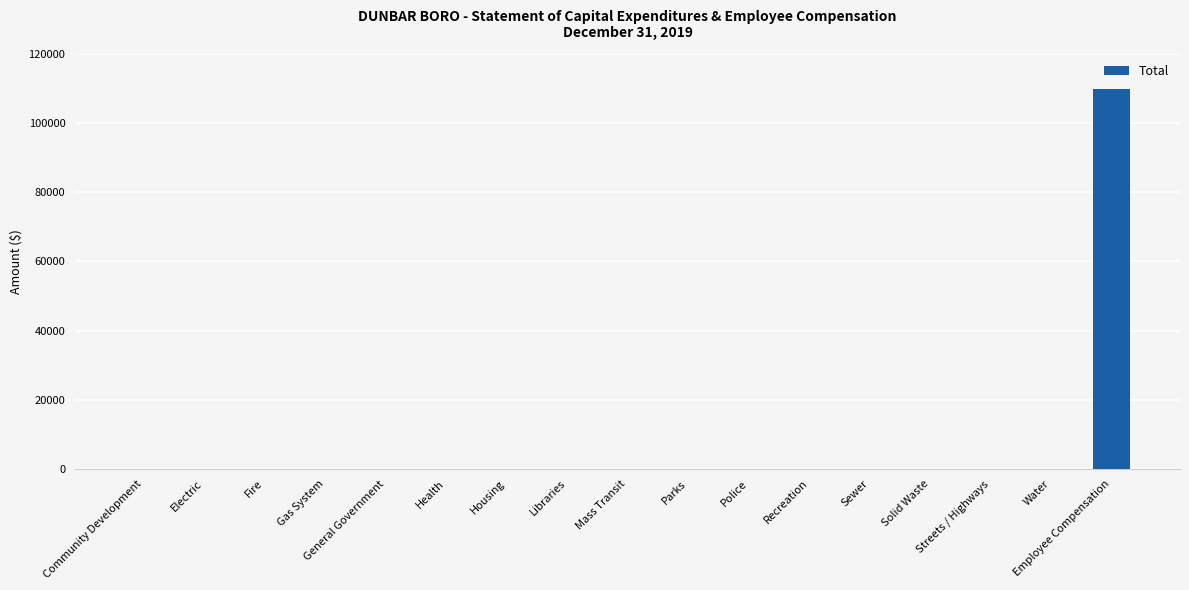

Are the bars horizontal?

No